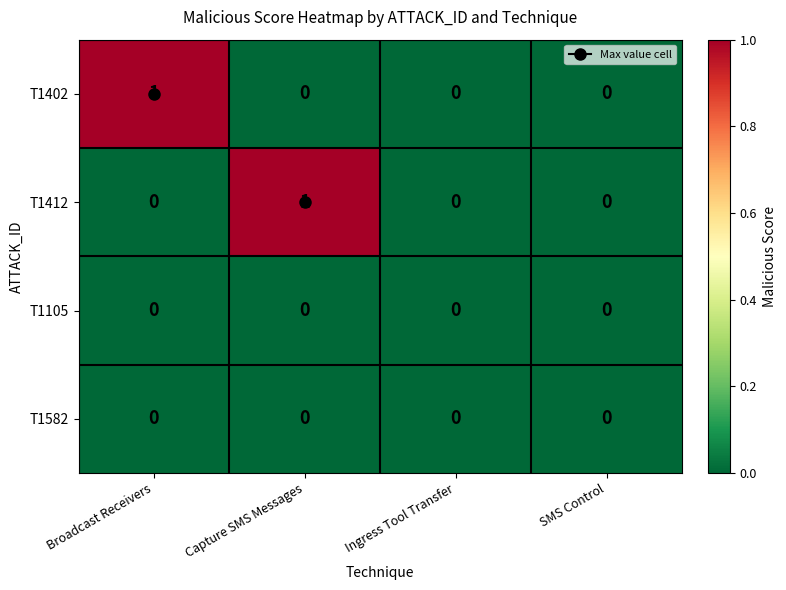

The value of T1105 at Ingress Tool Transfer is 0. True or false?

True